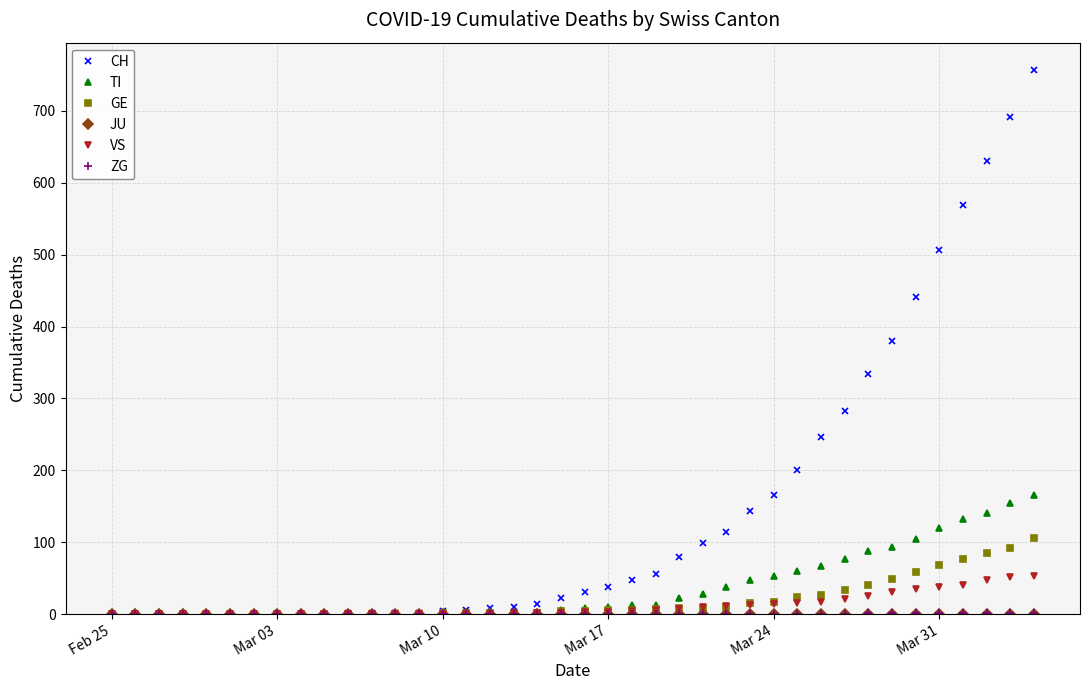

Which series has the largest range (max minus min)?

CH